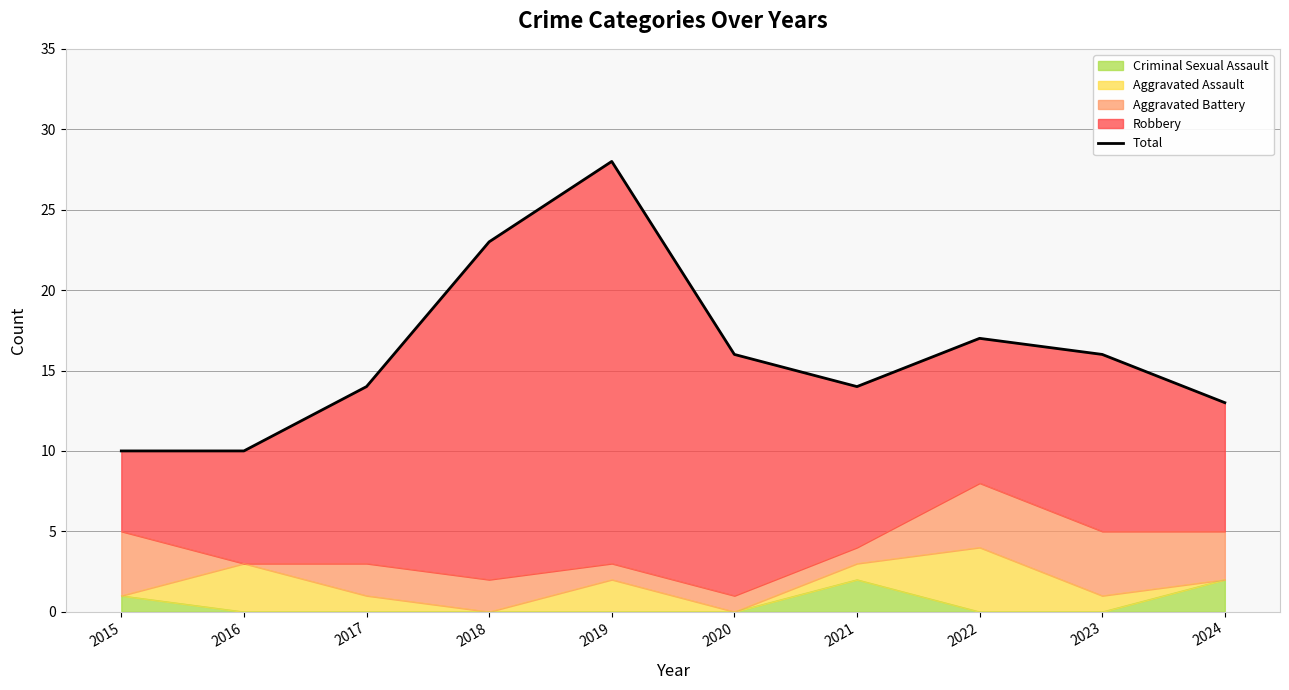

What is the value of the 2nd point from the left?

10